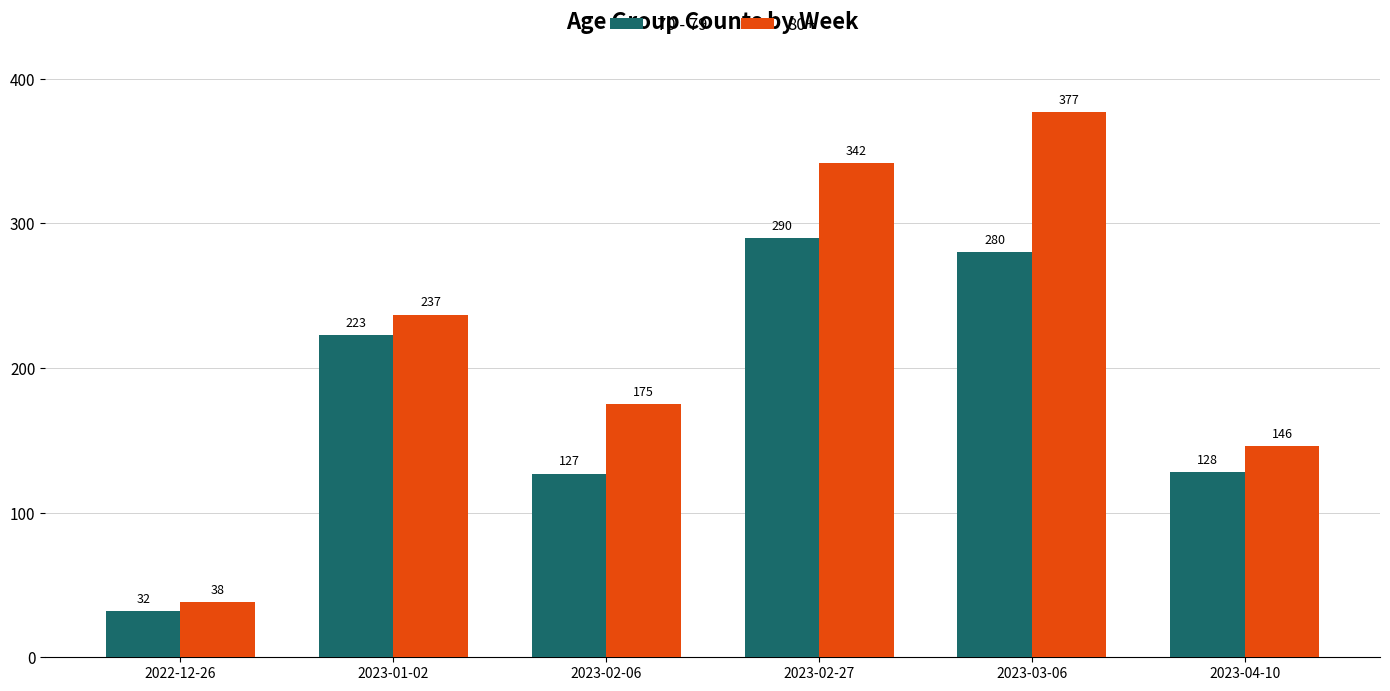

Rank the series by their maximum value, from highest to lowest.

80+, 70 - 79